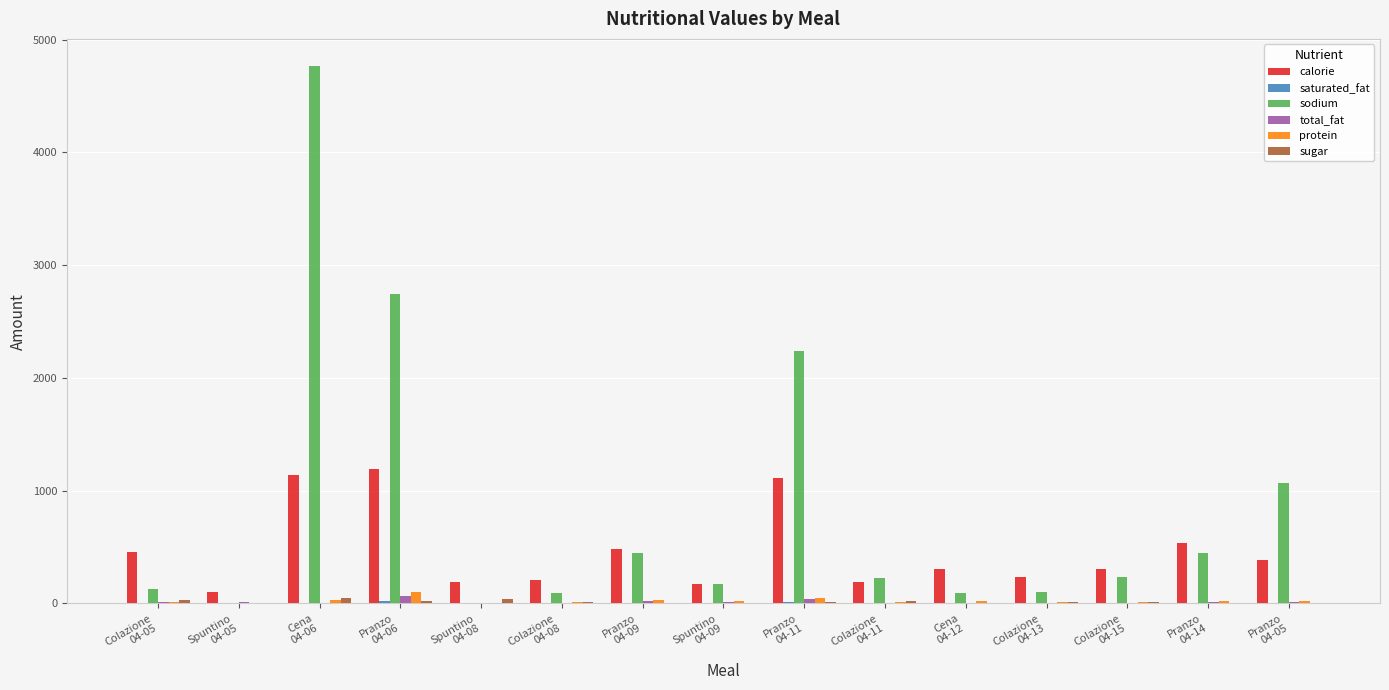

What is the highest value of the sodium series?

4767.8